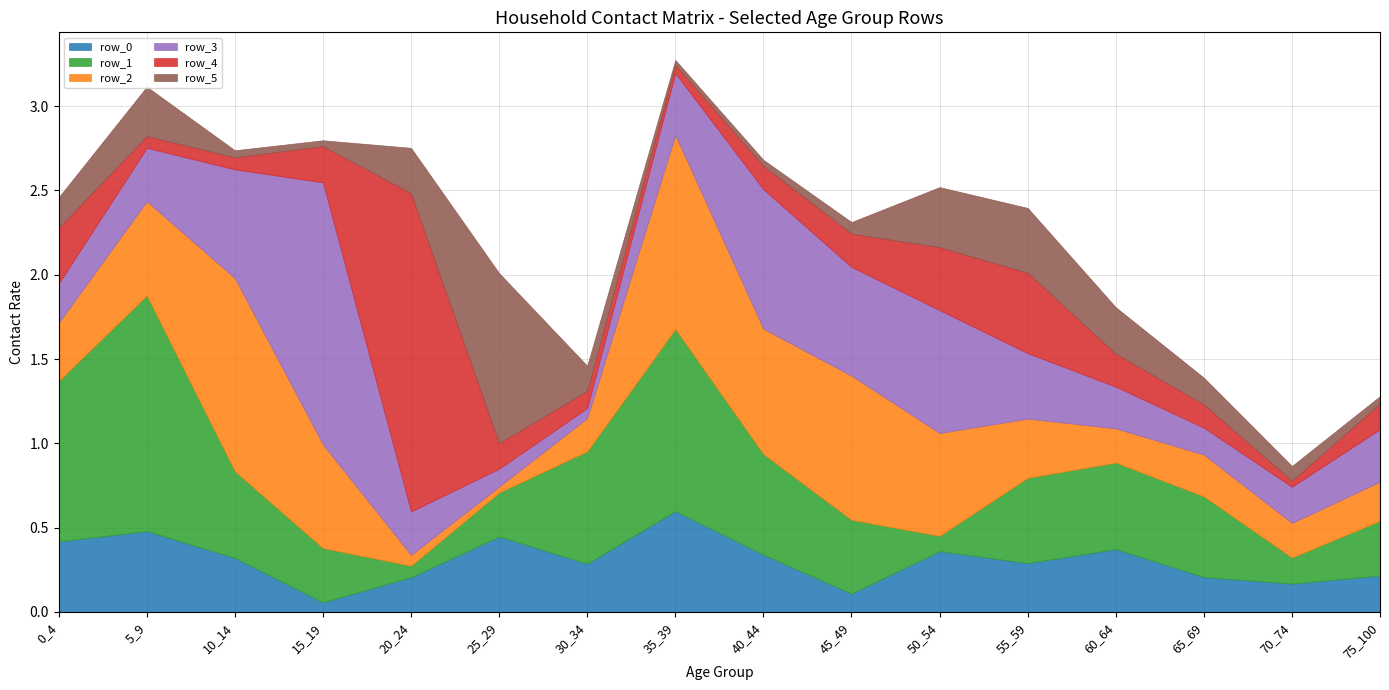

Read the row_0 value at 10_14.

0.3